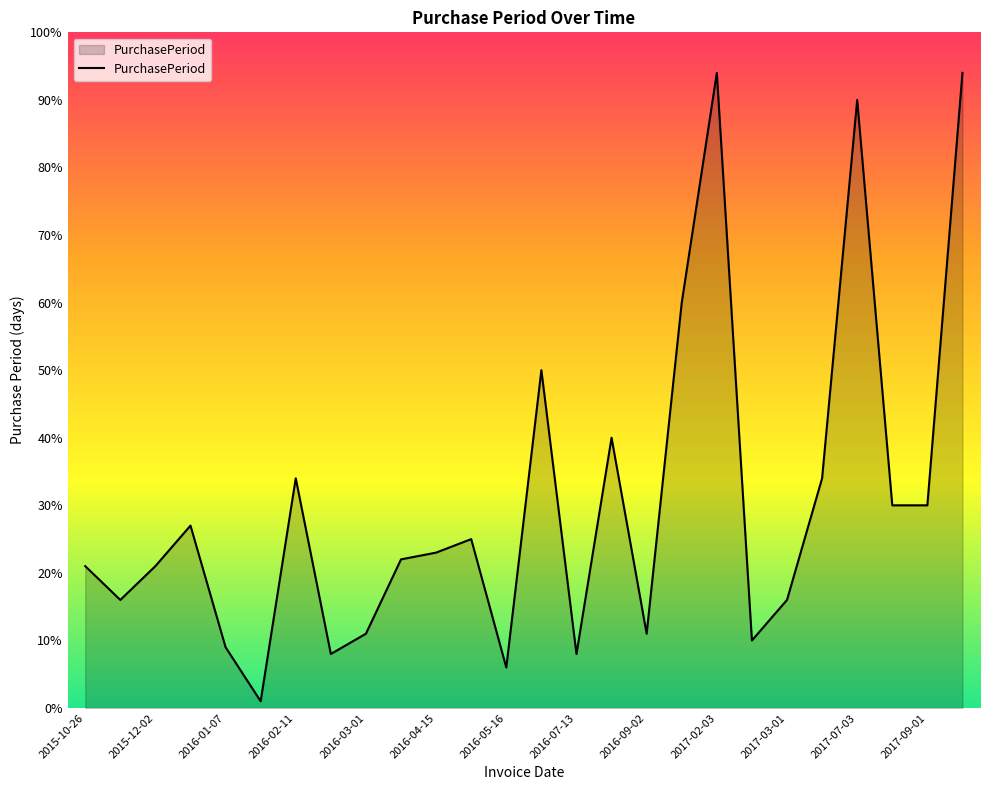

What is the maximum value shown in the chart?

94